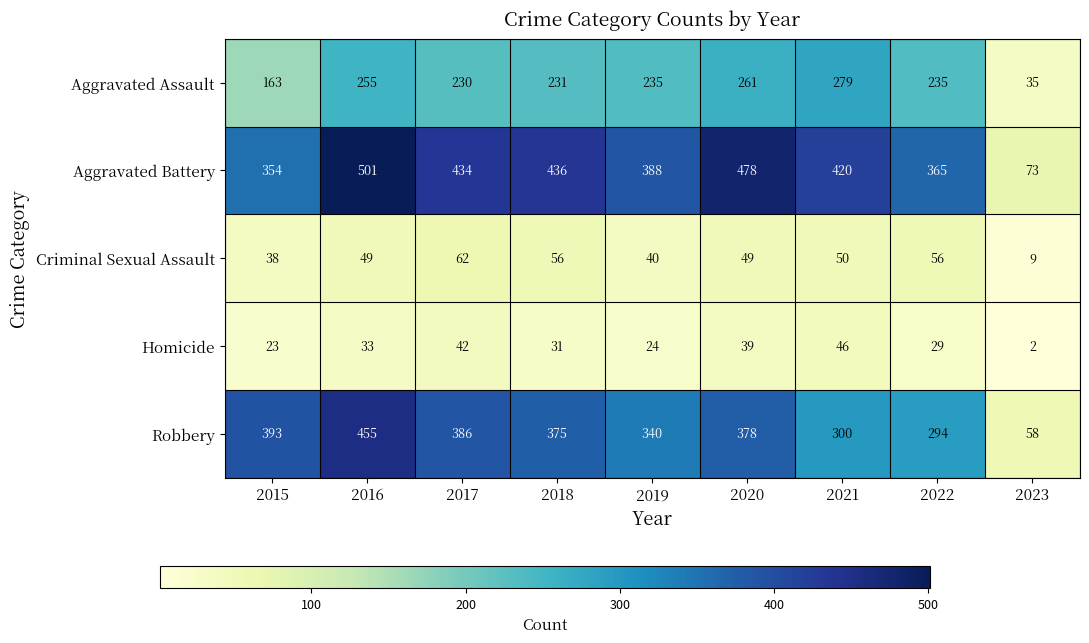

Which series has the largest total across all categories?

Aggravated Battery